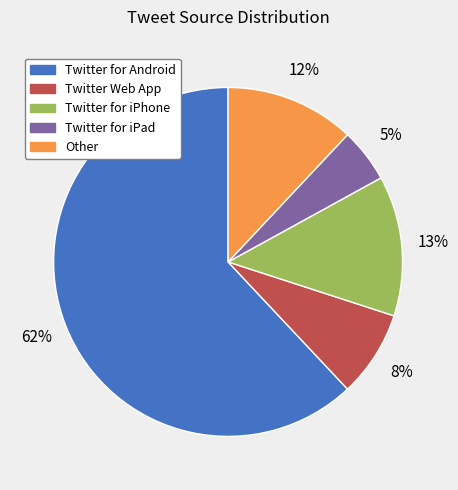

Do Twitter for Android and Twitter for iPad together represent more than half of the pie?

Yes